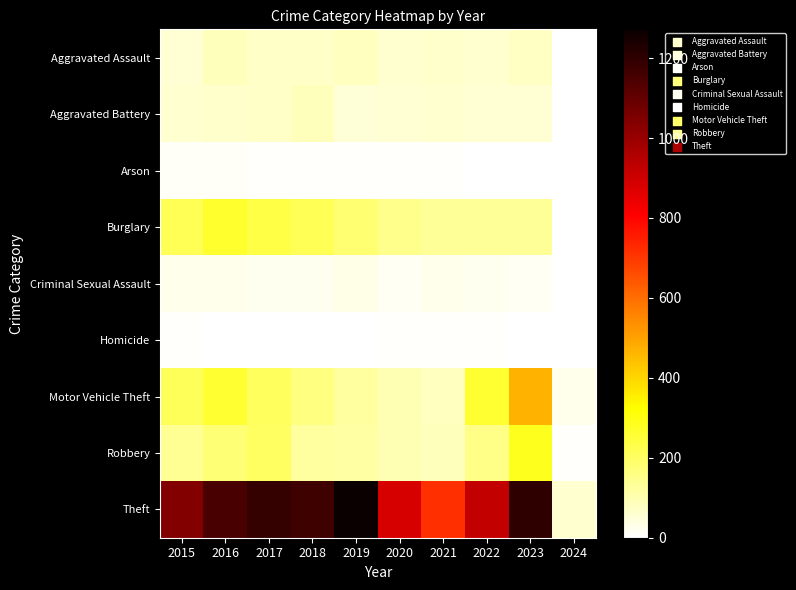

How many categories are shown in the chart?

10